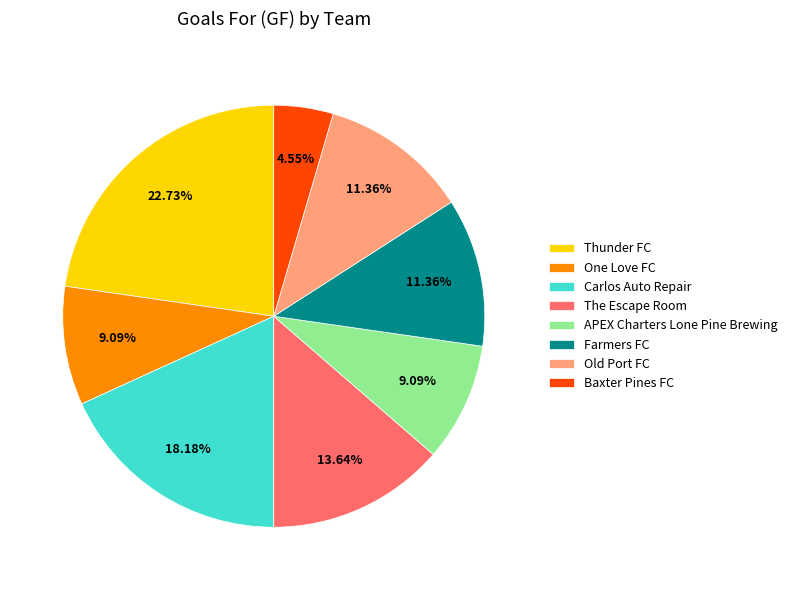

Is it true that APEX Charters Lone Pine Brewing is 1% of the pie?

False